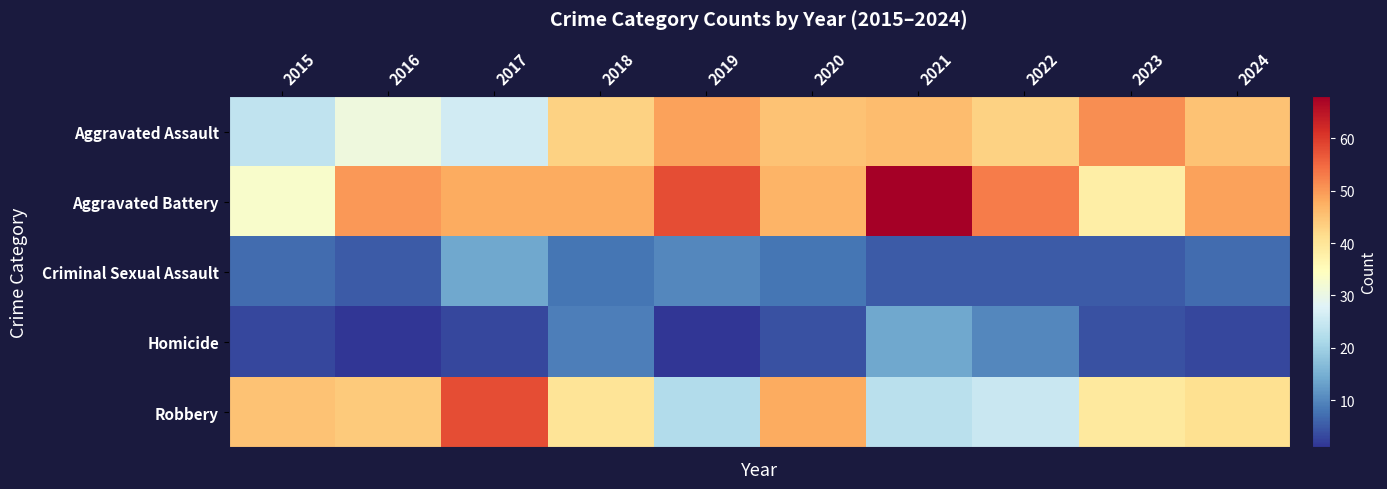

Rank the series by their maximum value, from highest to lowest.

Aggravated Battery, Robbery, Aggravated Assault, Criminal Sexual Assault, Homicide